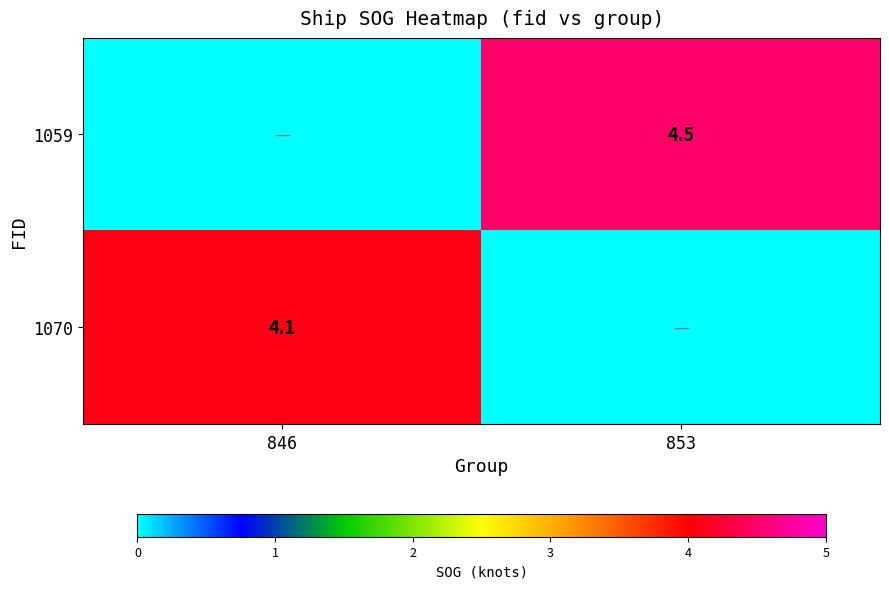

The value of 1059 at 853 is 2.3. True or false?

False